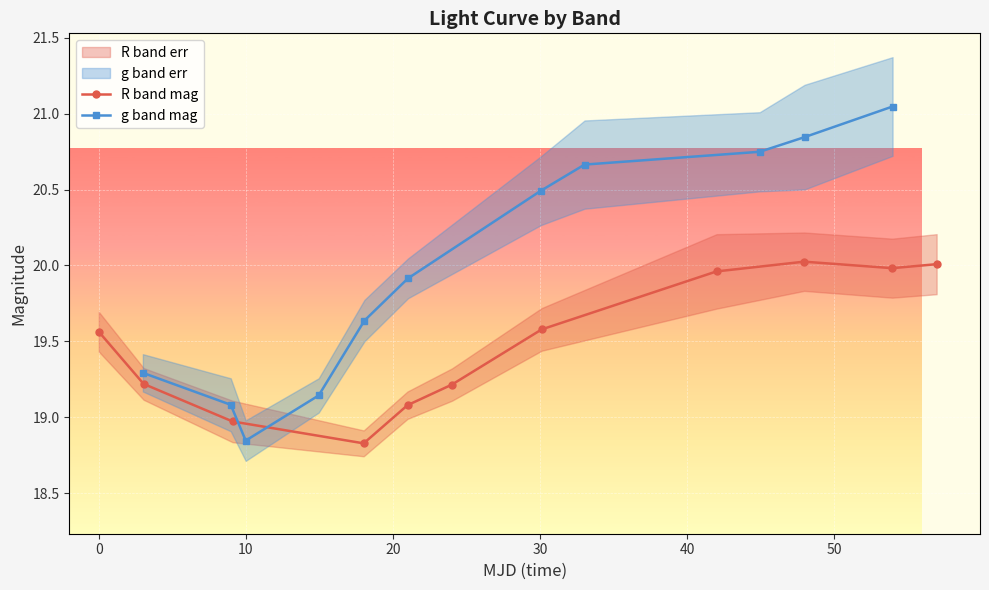

What is the value of the R band mag point at the 4th from the left?

18.8